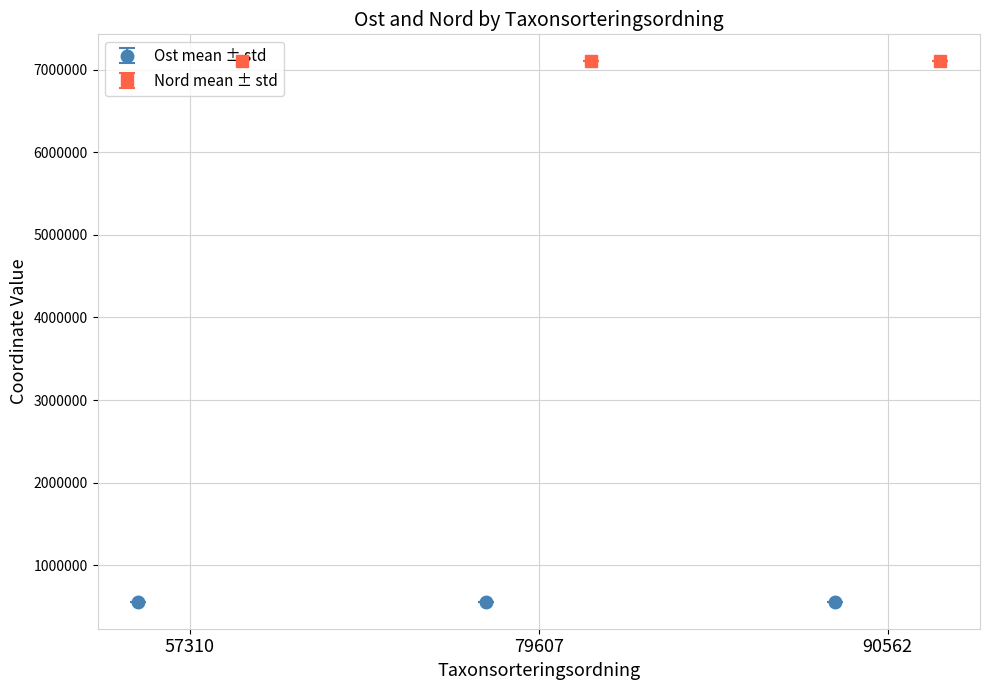

What is the highest value of the Ost mean ± std series?

560230